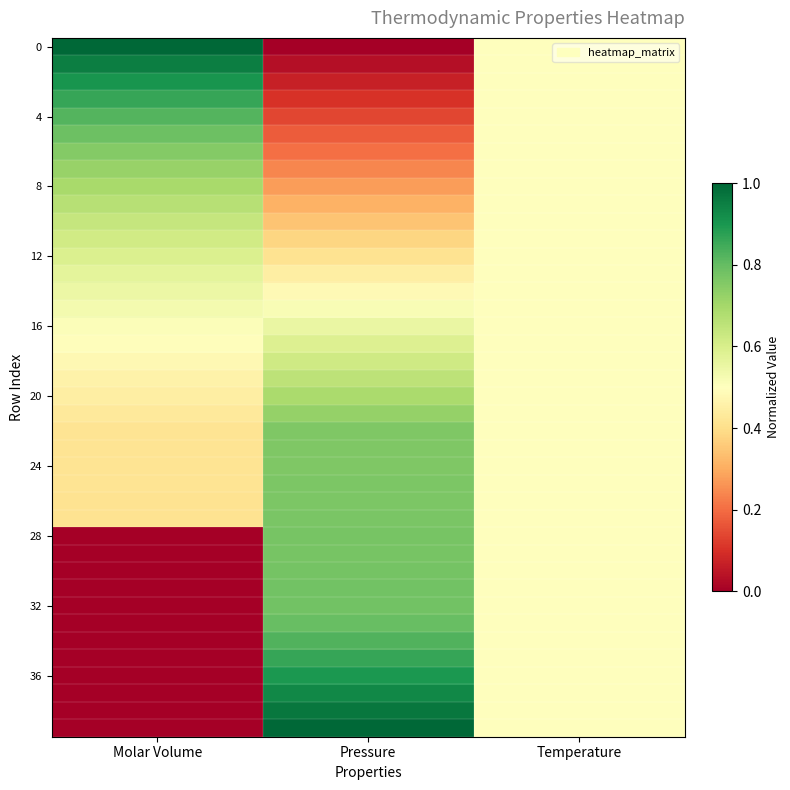

Which label corresponds to the largest value in the chart?

Molar Volume